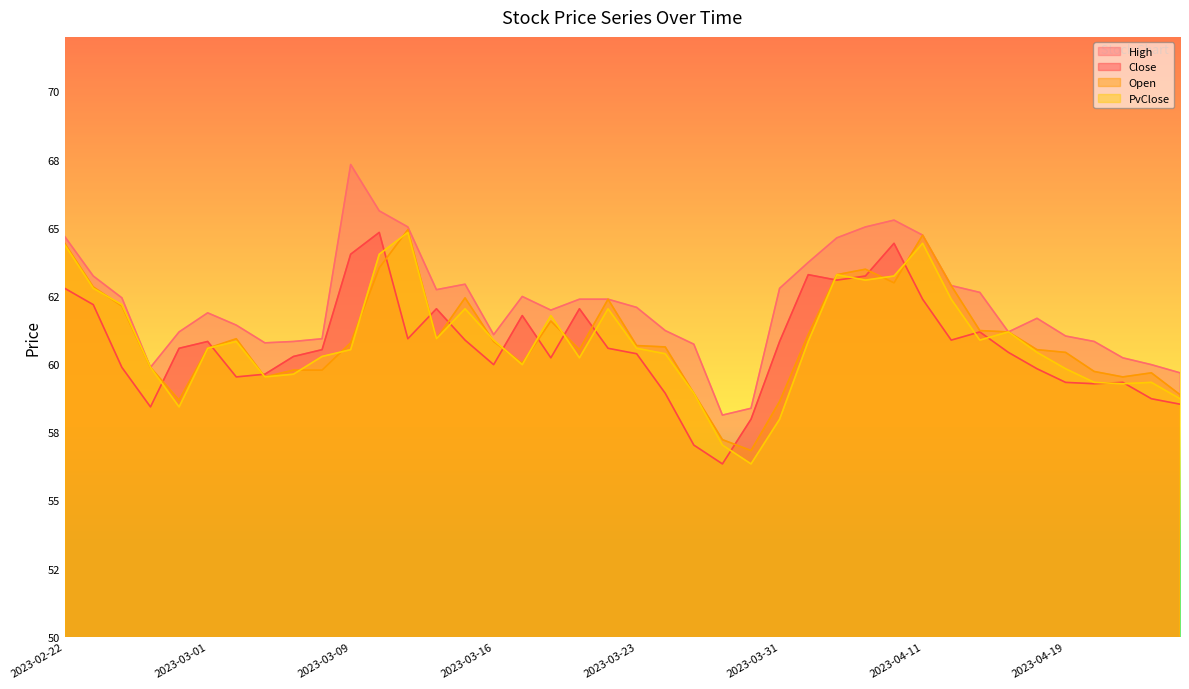

What is the label of the 36th point from the left?

2023-04-19